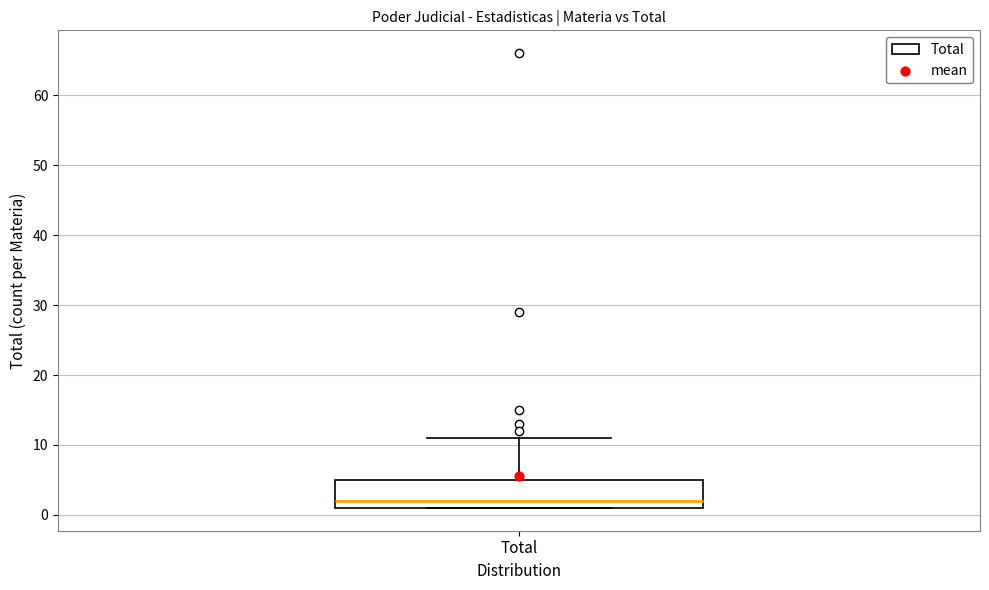

Where is the upper edge of the box for Total on the y-axis? The values are not printed on the chart, so give them approximately, as read against the axis.

5